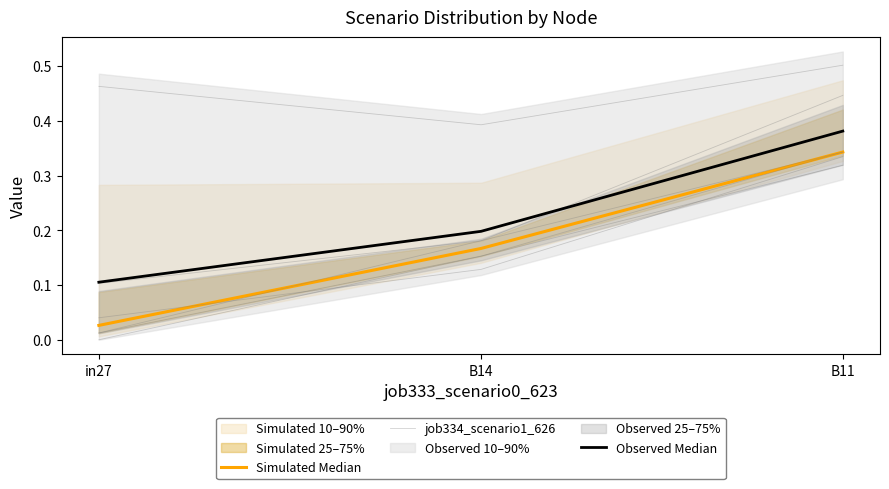

What is the difference between the maximum and minimum values in the job334_scenario1_626 series?

0.3